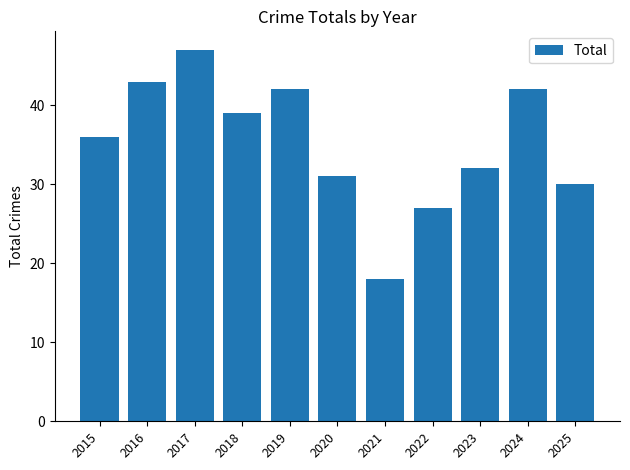

What is the value of the 6th bar from the left?

31